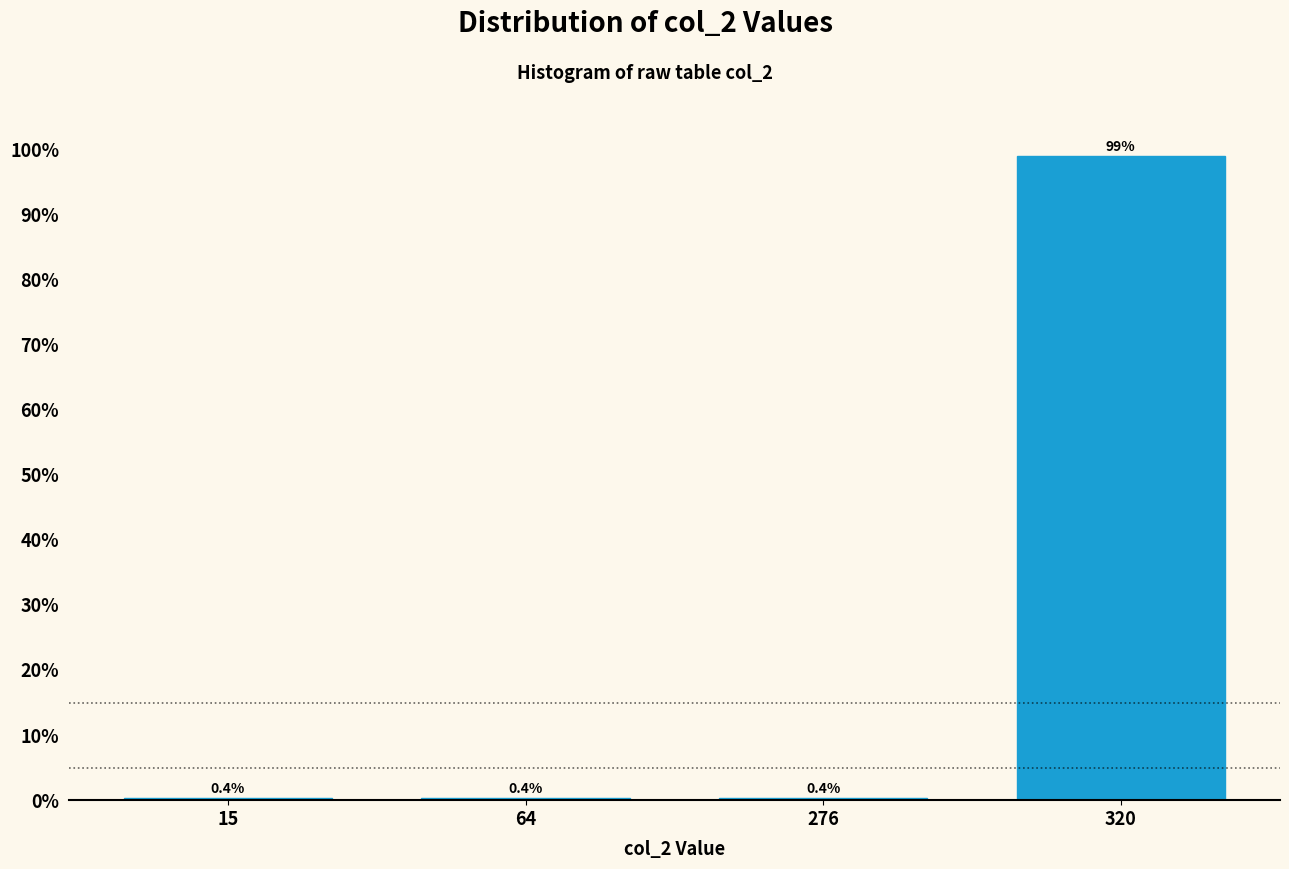

Reading right to left, list all the values displayed in this chart.

320=98.9	276=0.4	64=0.4	15=0.4